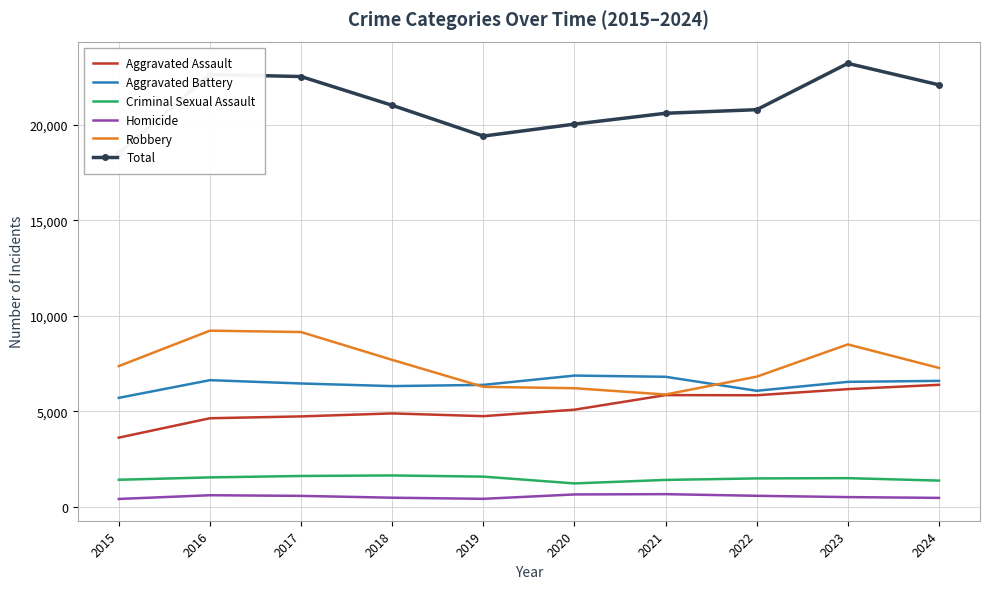

How many lines are shown in the chart?

6